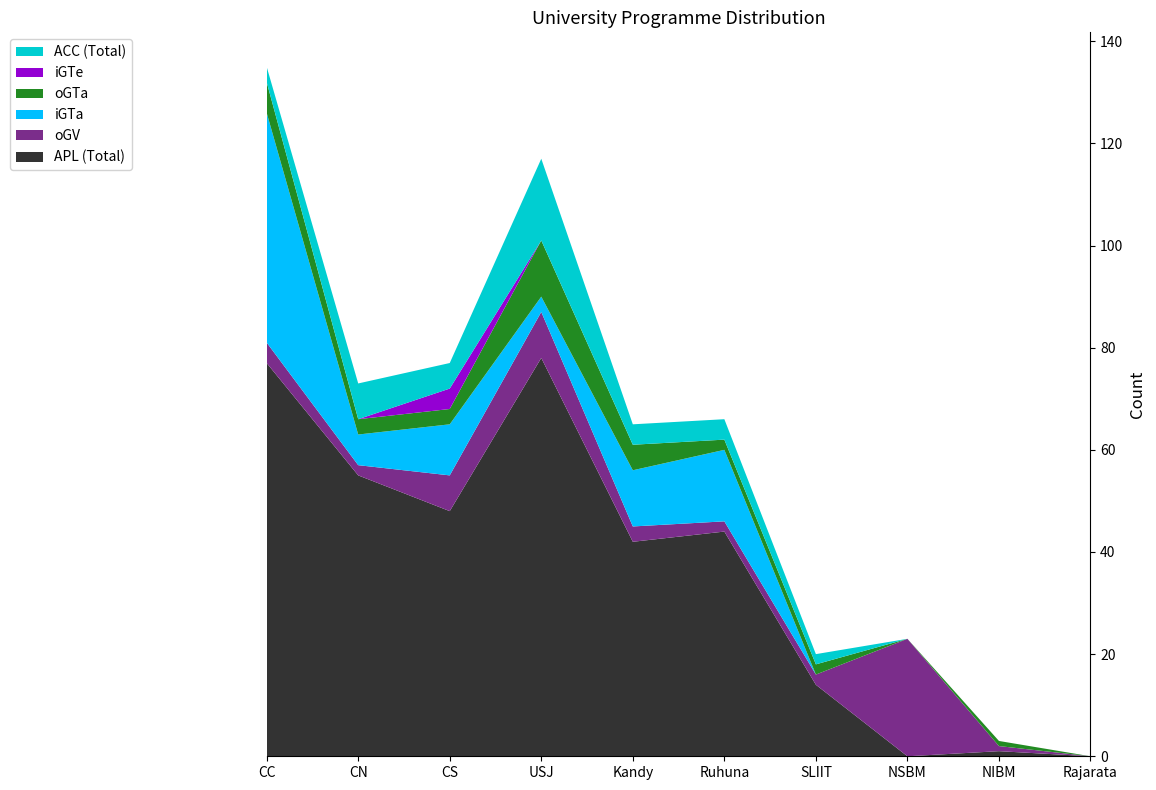

Reading right to left, extract all data points from this chart.

APL (Total): Rajarata=0	NIBM=1	NSBM=0	SLIIT=14	Ruhuna=44	Kandy=42	USJ=78	CS=48	CN=55	CC=77
oGV: Rajarata=0	NIBM=1	NSBM=23	SLIIT=2	Ruhuna=2	Kandy=3	USJ=9	CS=7	CN=2	CC=4
iGTa: Rajarata=0	NIBM=0	NSBM=0	SLIIT=0	Ruhuna=14	Kandy=11	USJ=3	CS=10	CN=6	CC=45
oGTa: Rajarata=0	NIBM=1	NSBM=0	SLIIT=2	Ruhuna=2	Kandy=5	USJ=11	CS=3	CN=3	CC=6
iGTe: Rajarata=0	NIBM=0	NSBM=0	SLIIT=0	Ruhuna=0	Kandy=0	USJ=0	CS=4	CN=0	CC=0
ACC (Total): Rajarata=0	NIBM=0	NSBM=0	SLIIT=2	Ruhuna=4	Kandy=4	USJ=16	CS=5	CN=7	CC=3